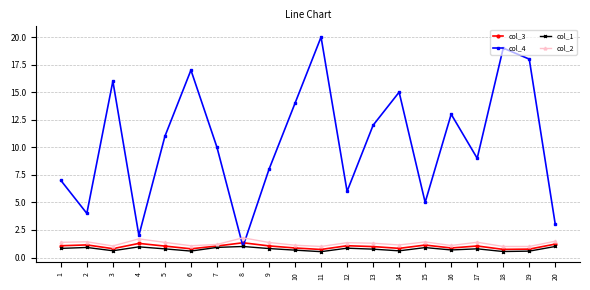

Does the chart display data point markers on the line(s)?

Yes